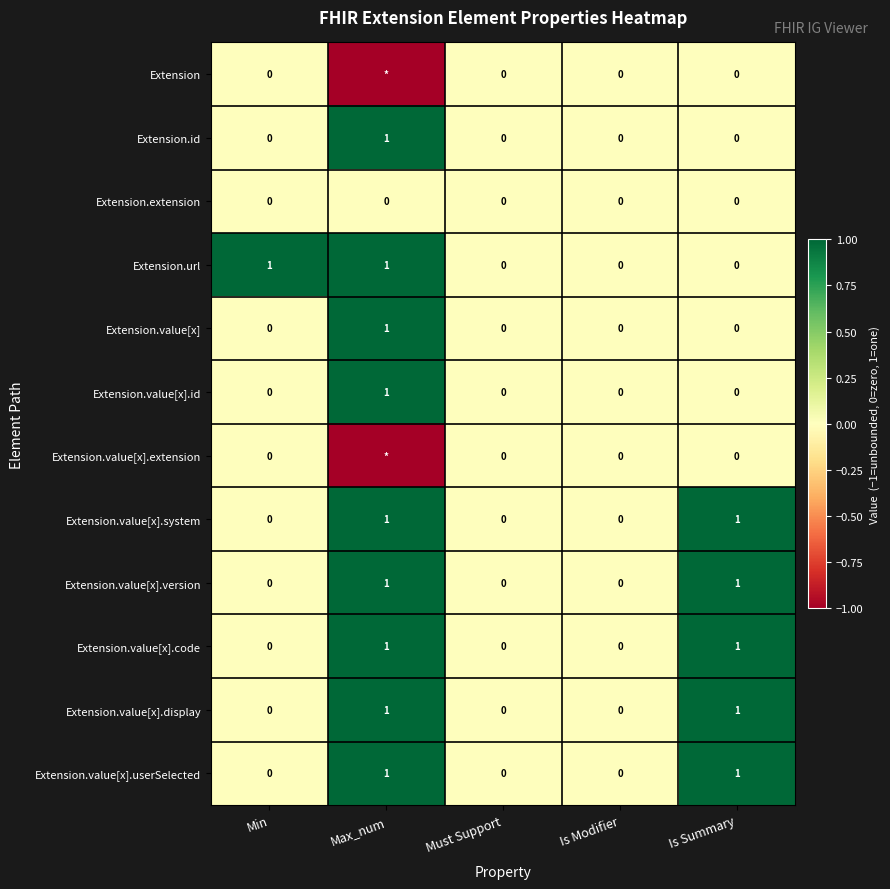

How many Extension.value[x].id values are between 0 and 1?

5